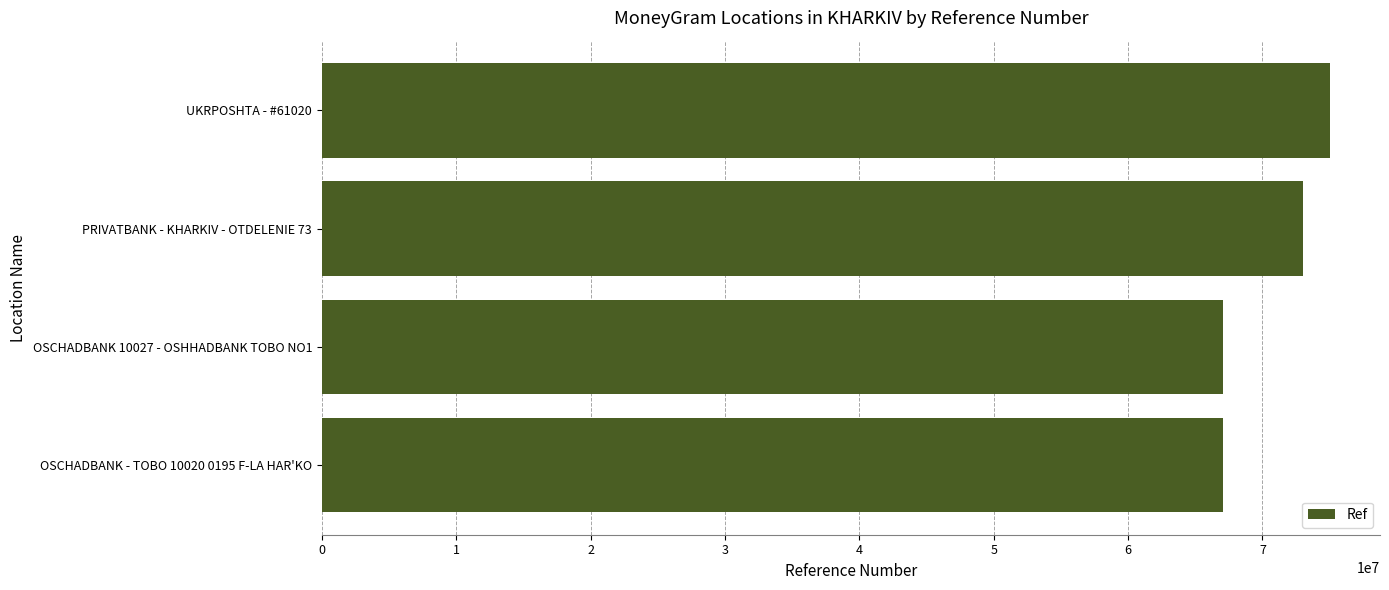

How many values are below 73021870?

2